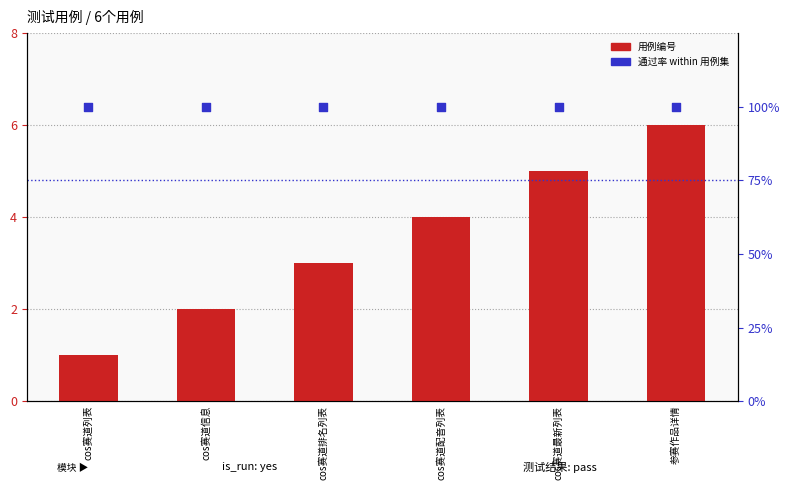

At how many categories does at least one series exceed 67?

6